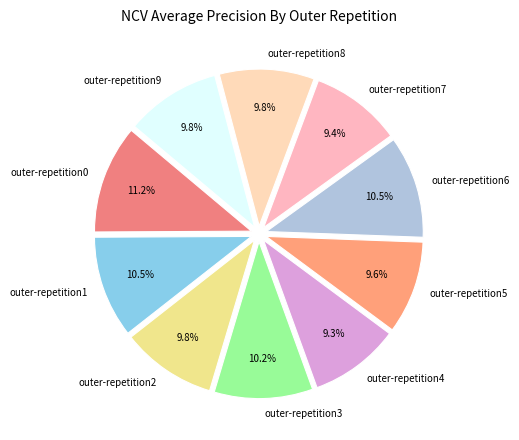

Between outer-repetition6 and outer-repetition0, which is larger?

outer-repetition0